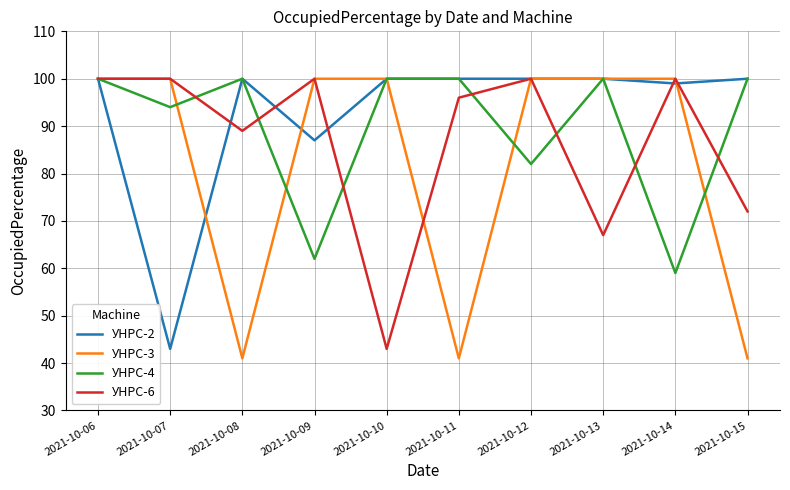

What are all the series names shown in the legend?

УНРС-2, УНРС-3, УНРС-4, УНРС-6